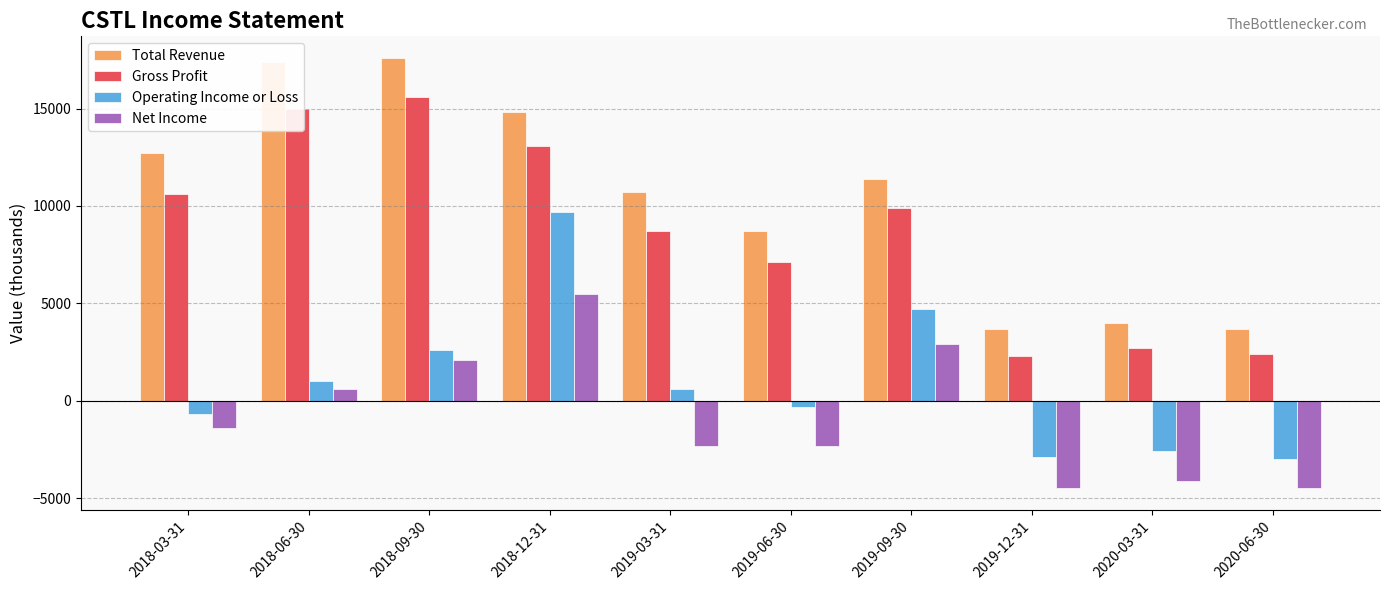

Rank the series by their maximum value, from lowest to highest.

Net Income, Operating Income or Loss, Gross Profit, Total Revenue